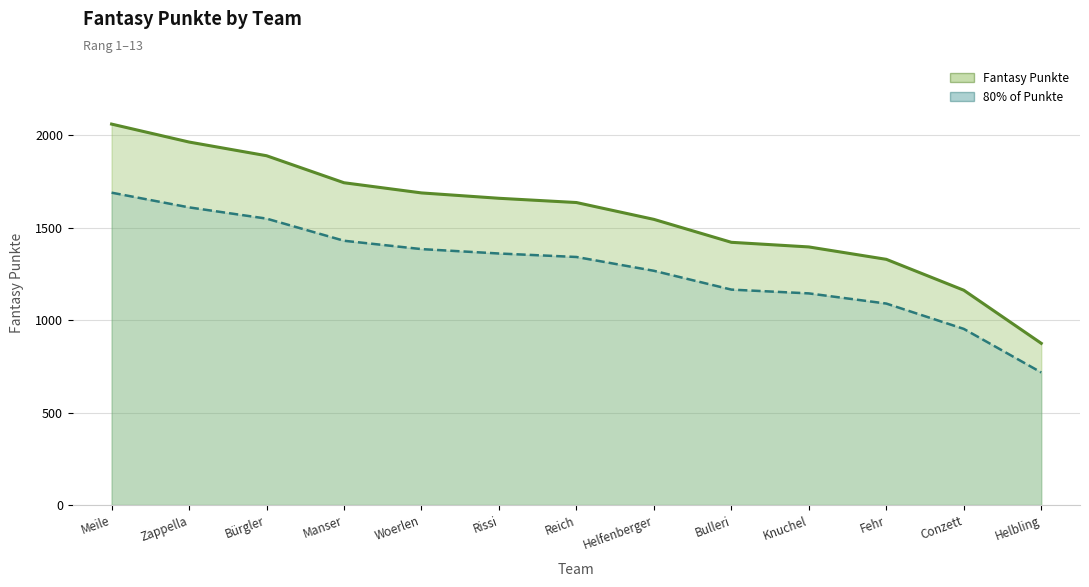

What is the difference between the 80% of Punkte values at Bürgler and Zappella?

60.7